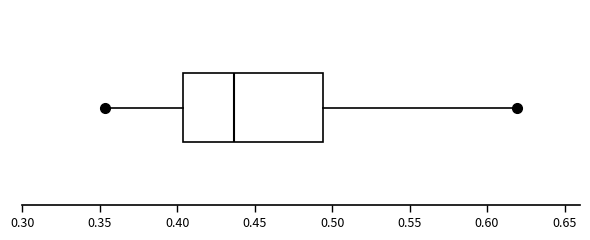

Read this box plot against the x-axis: the position of the median line, the range covered by the box, and the ends of both whiskers. The values are not printed on the chart, so give them approximately, as read against the axis.

median 0.435, box 0.405 to 0.495, whiskers 0.355 to 0.620